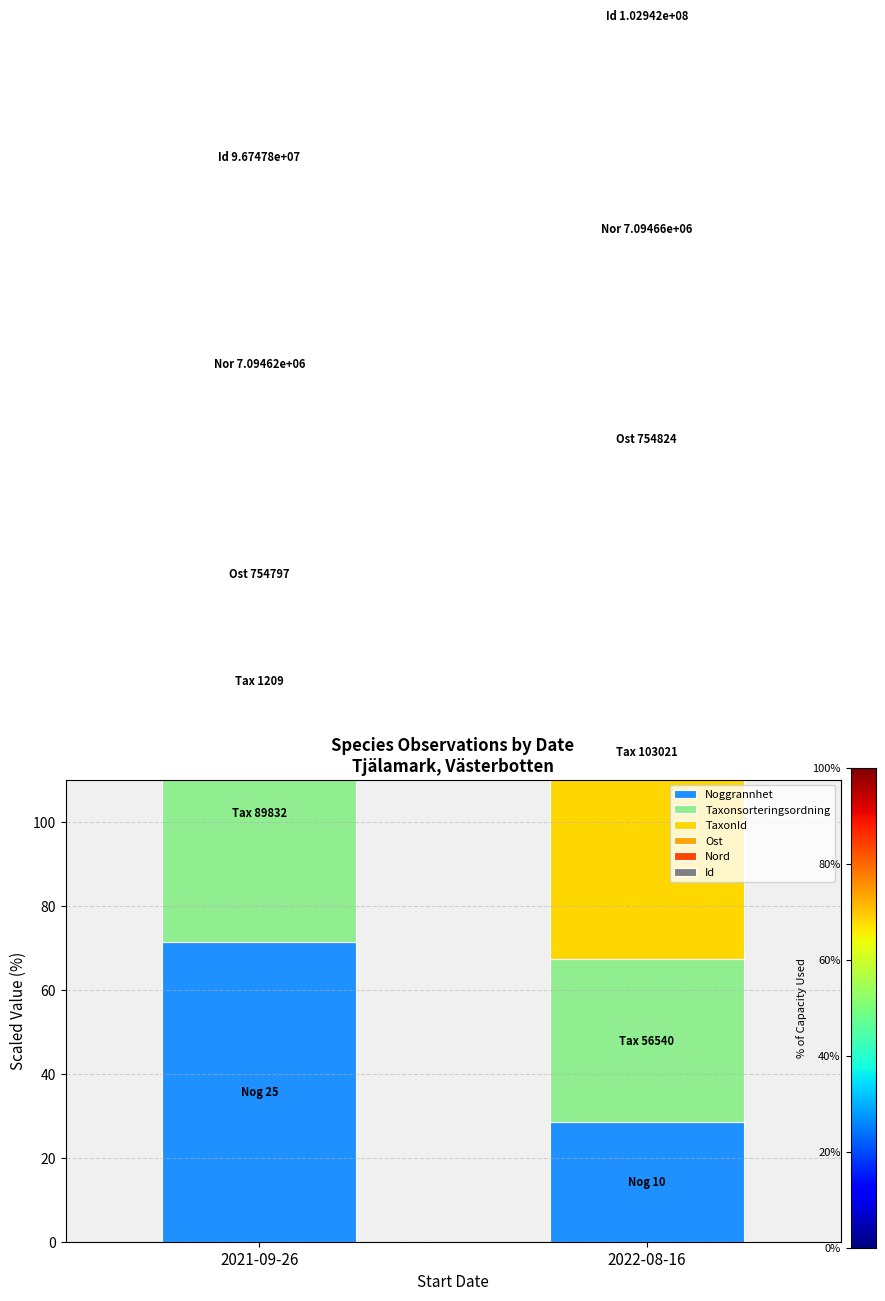

What position from the right is 2022-08-16?

1